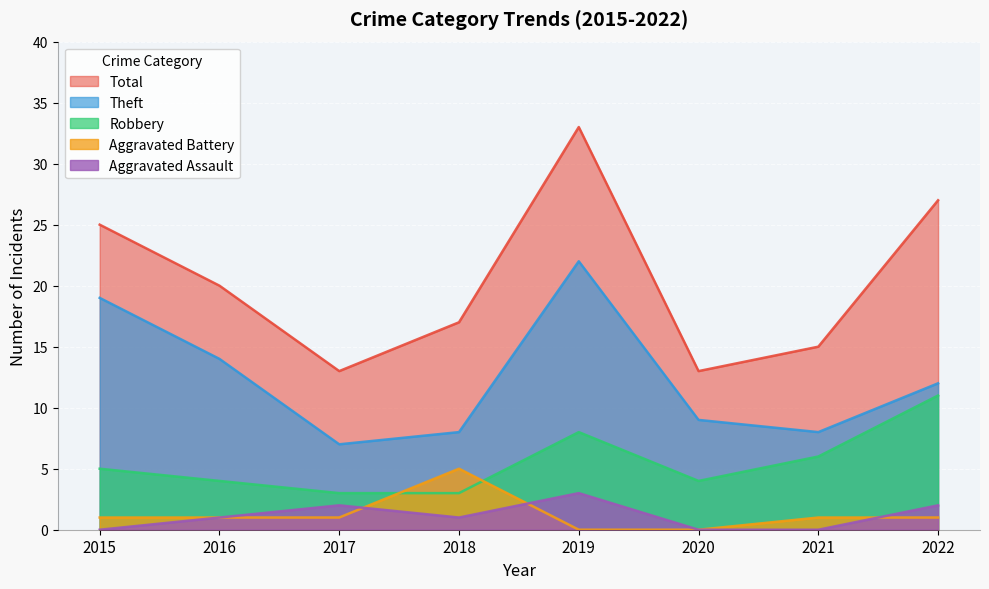

Which series has the largest total across all categories?

Total